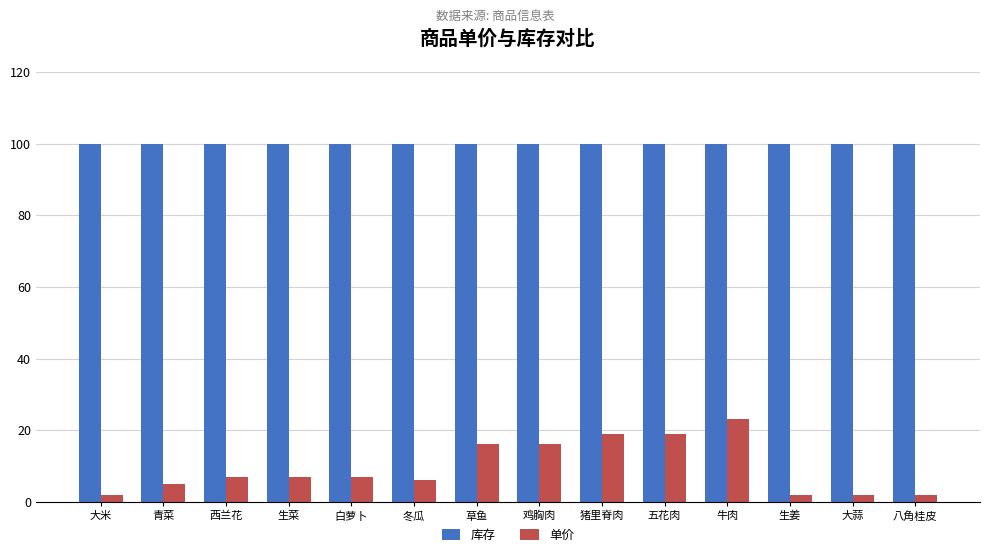

What is the label of the 9th bar from the left?

猪里脊肉